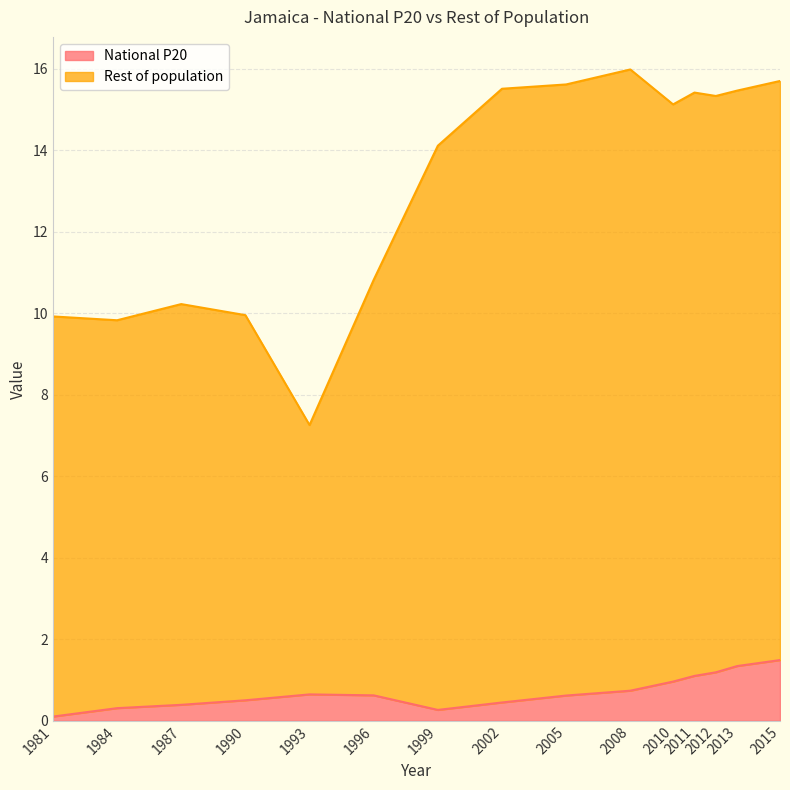

The National P20 series shows 0.2 at 1981. True or false?

False